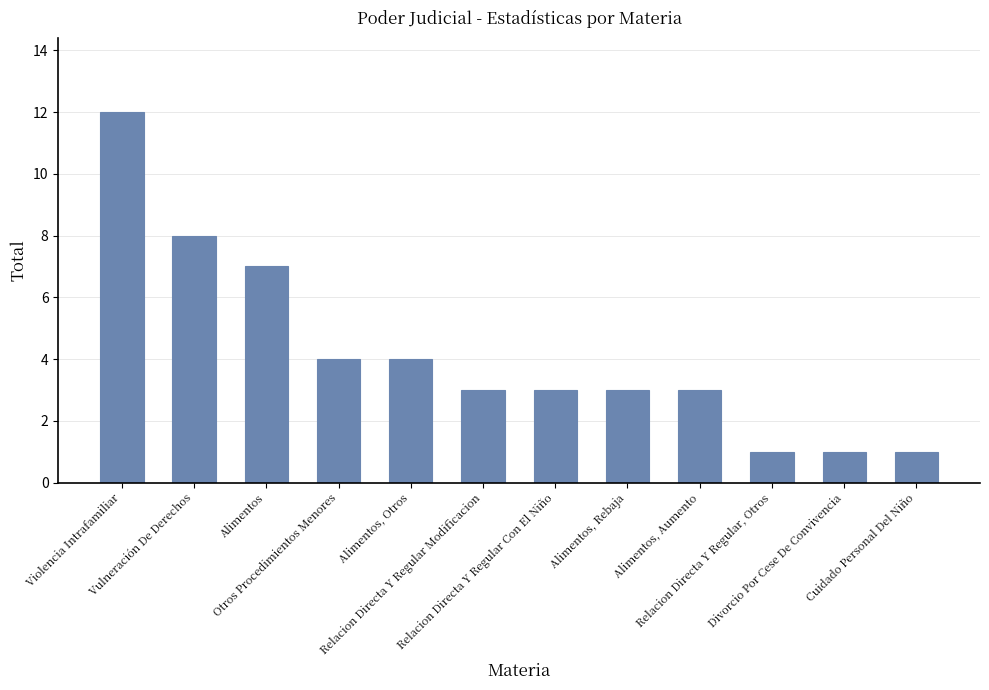

At which label is the value closest to 6?

Alimentos